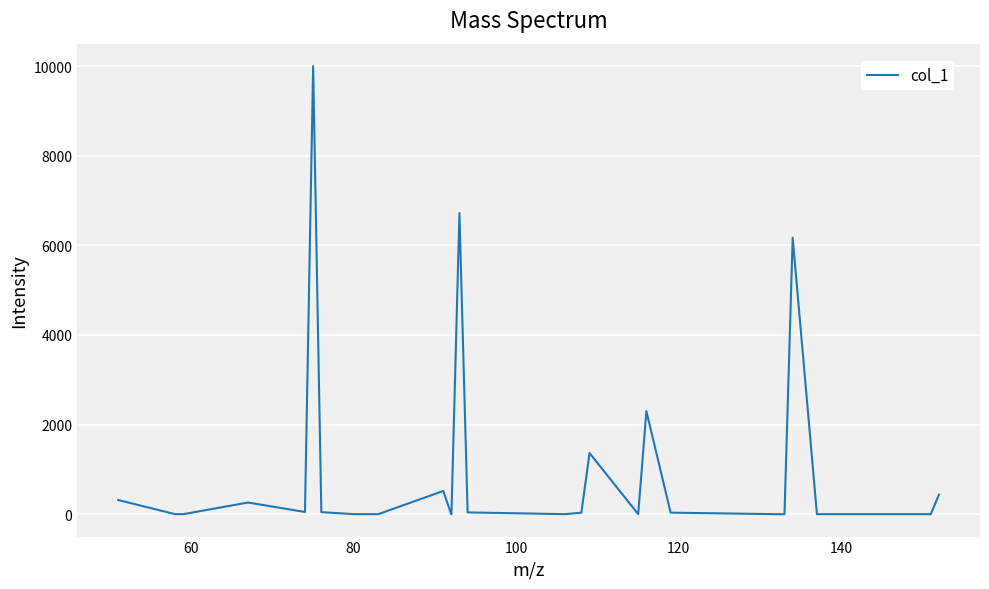

What is the greatest value displayed?

10000.0